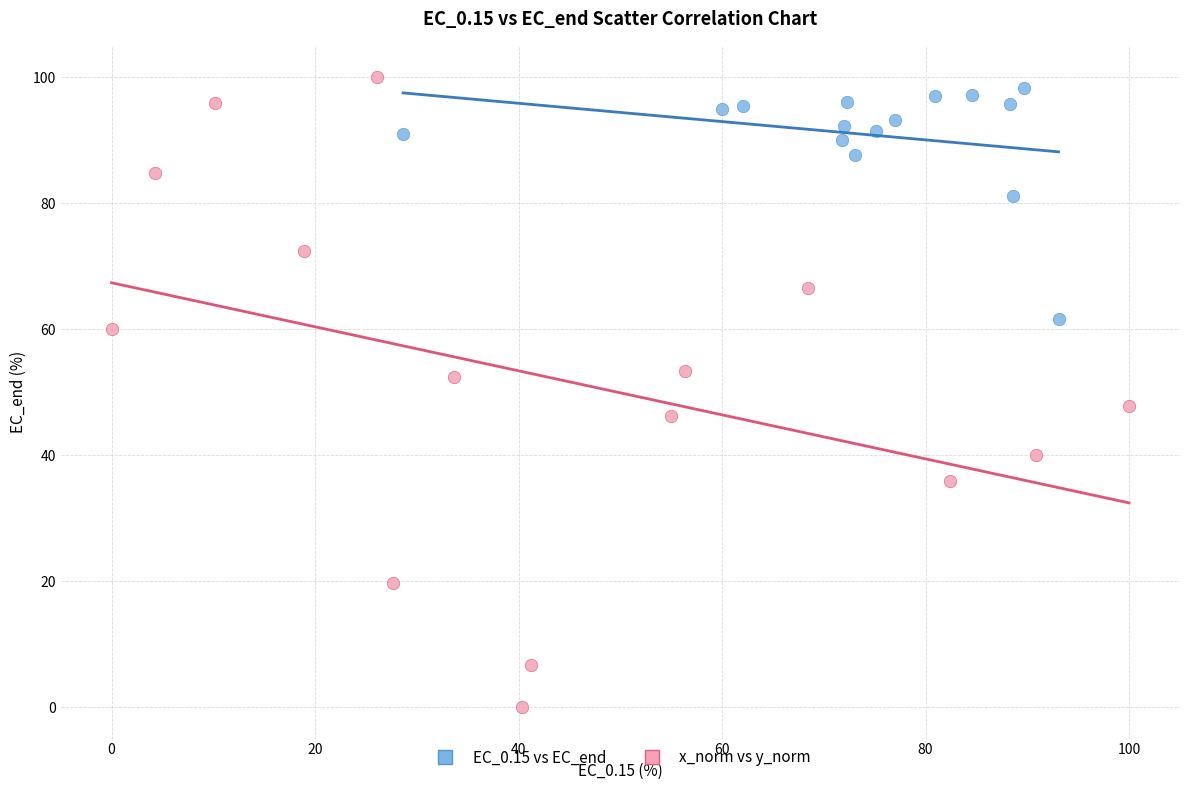

What are all the series names shown in the legend?

EC_0.15 vs EC_end, x_norm vs y_norm